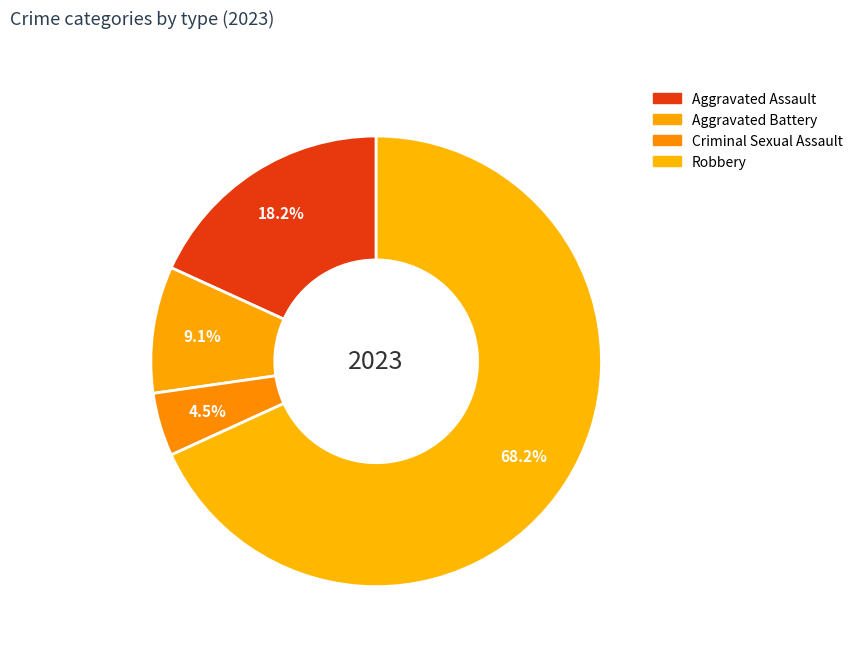

Which slice is the largest?

Robbery